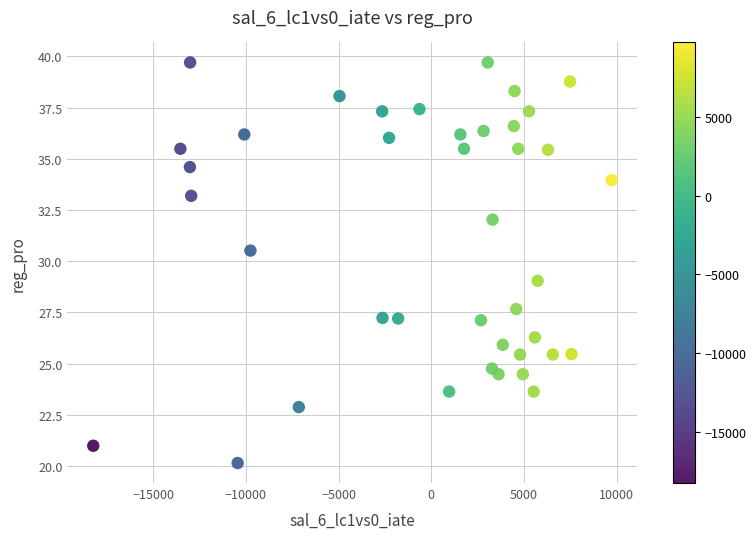

What is the range of Y values (max minus min)?

19.6